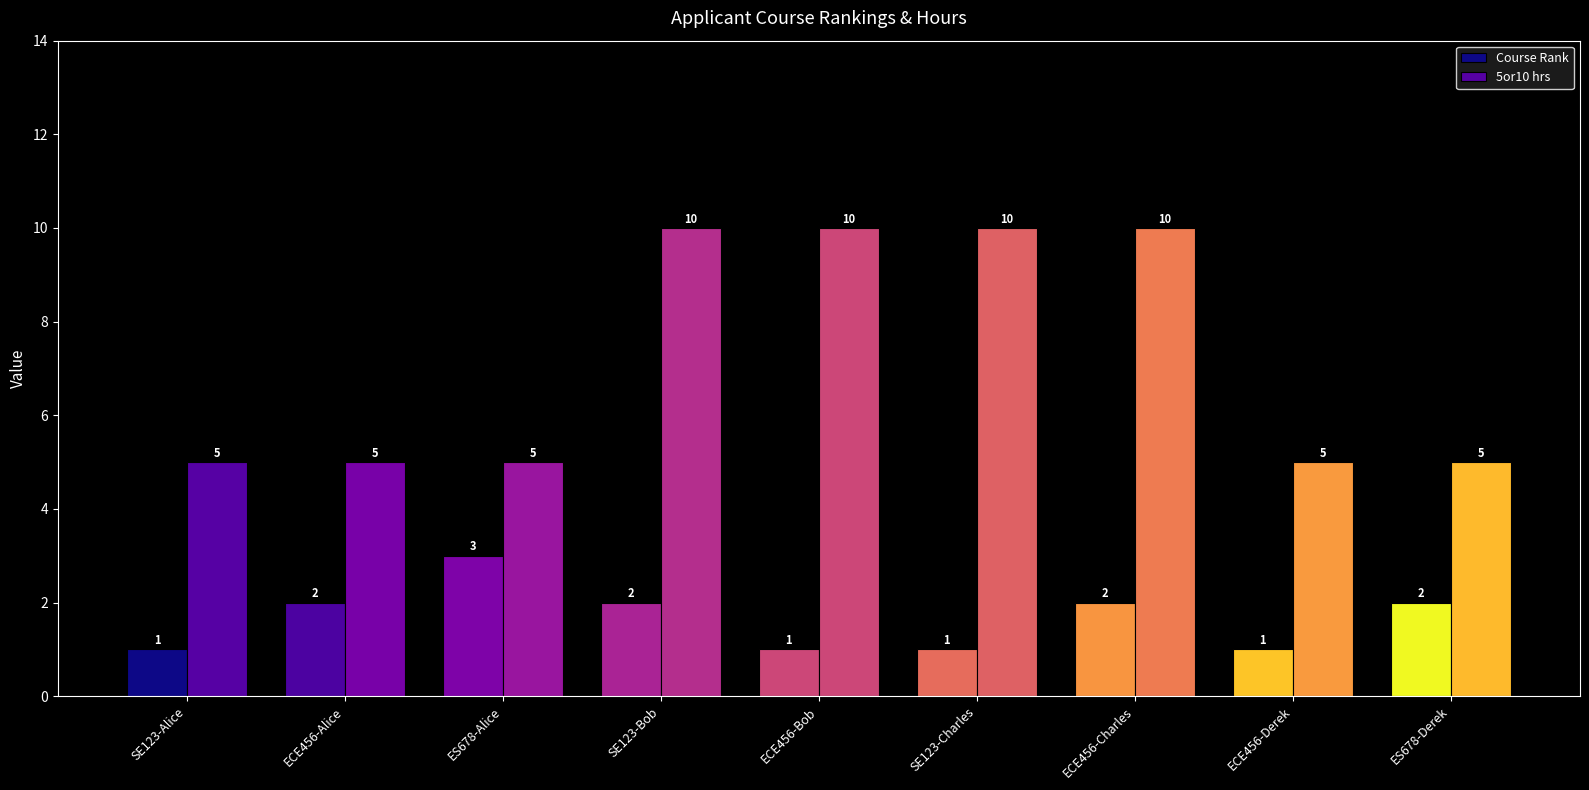

List the series in order of their overall mean, lowest first.

Course Rank, 5or10 hrs